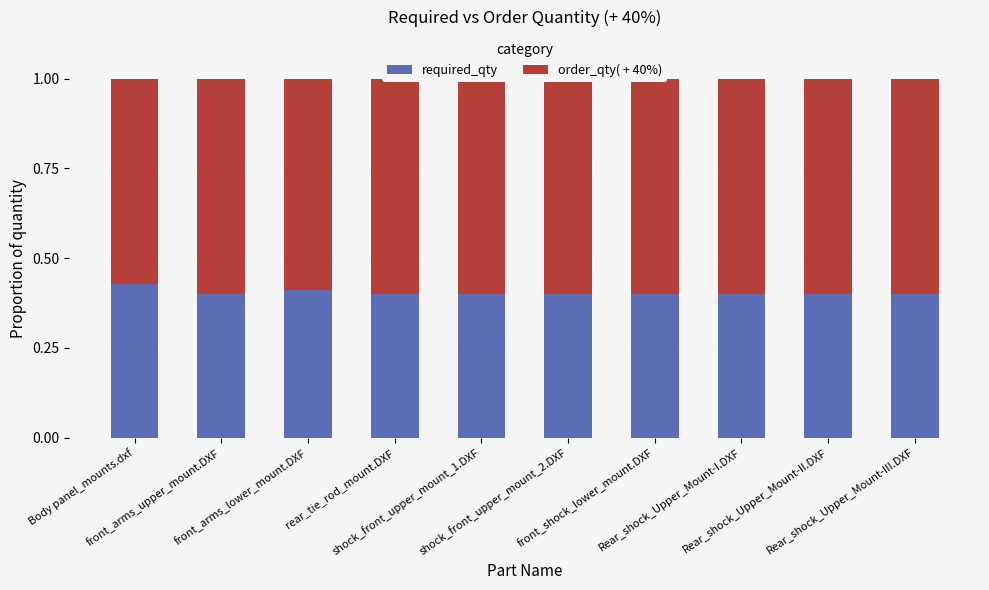

List the labels in order of order_qty( + 40%) value, largest first.

front_arms_upper_mount.DXF, rear_tie_rod_mount.DXF, shock_front_upper_mount_1.DXF, shock_front_upper_mount_2.DXF, front_shock_lower_mount.DXF, Rear_shock_Upper_Mount-I.DXF, Rear_shock_Upper_Mount-II.DXF, Rear_shock_Upper_Mount-III.DXF, front_arms_lower_mount.DXF, Body panel_mounts.dxf